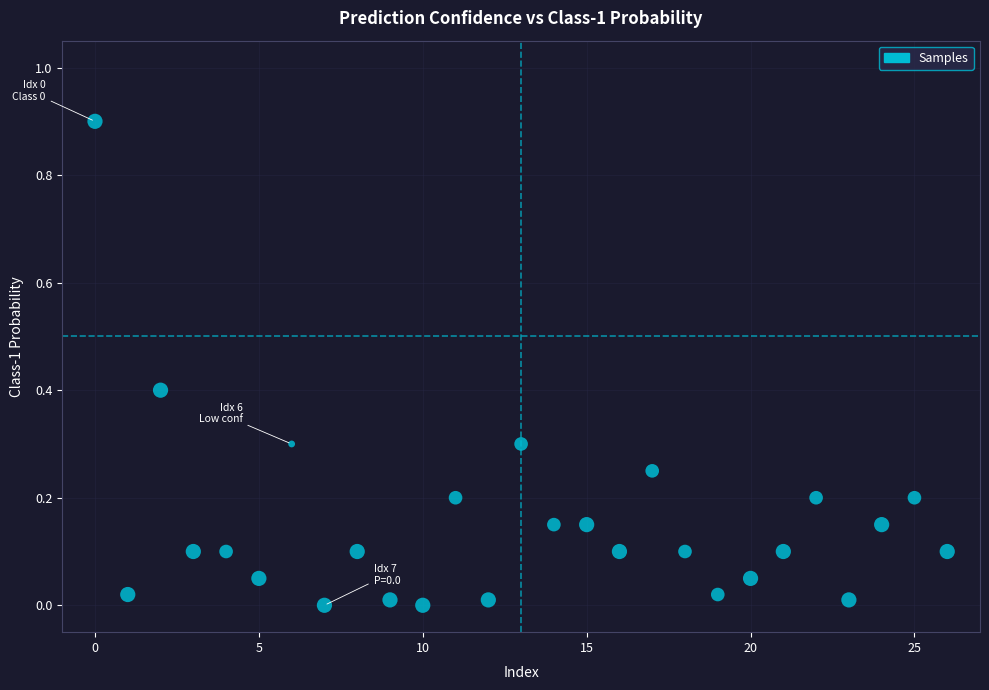

What is the range of Y values (max minus min)?

0.9